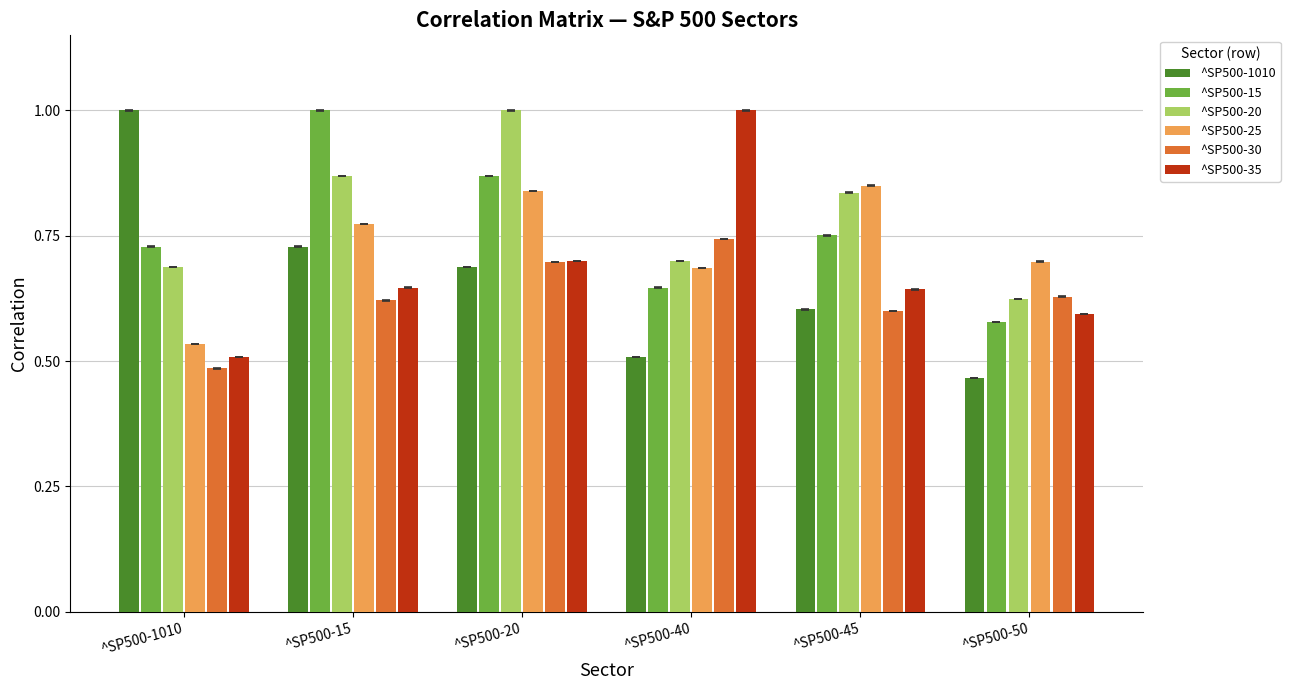

What are all the series names shown in the legend?

^SP500-1010, ^SP500-15, ^SP500-20, ^SP500-25, ^SP500-30, ^SP500-35